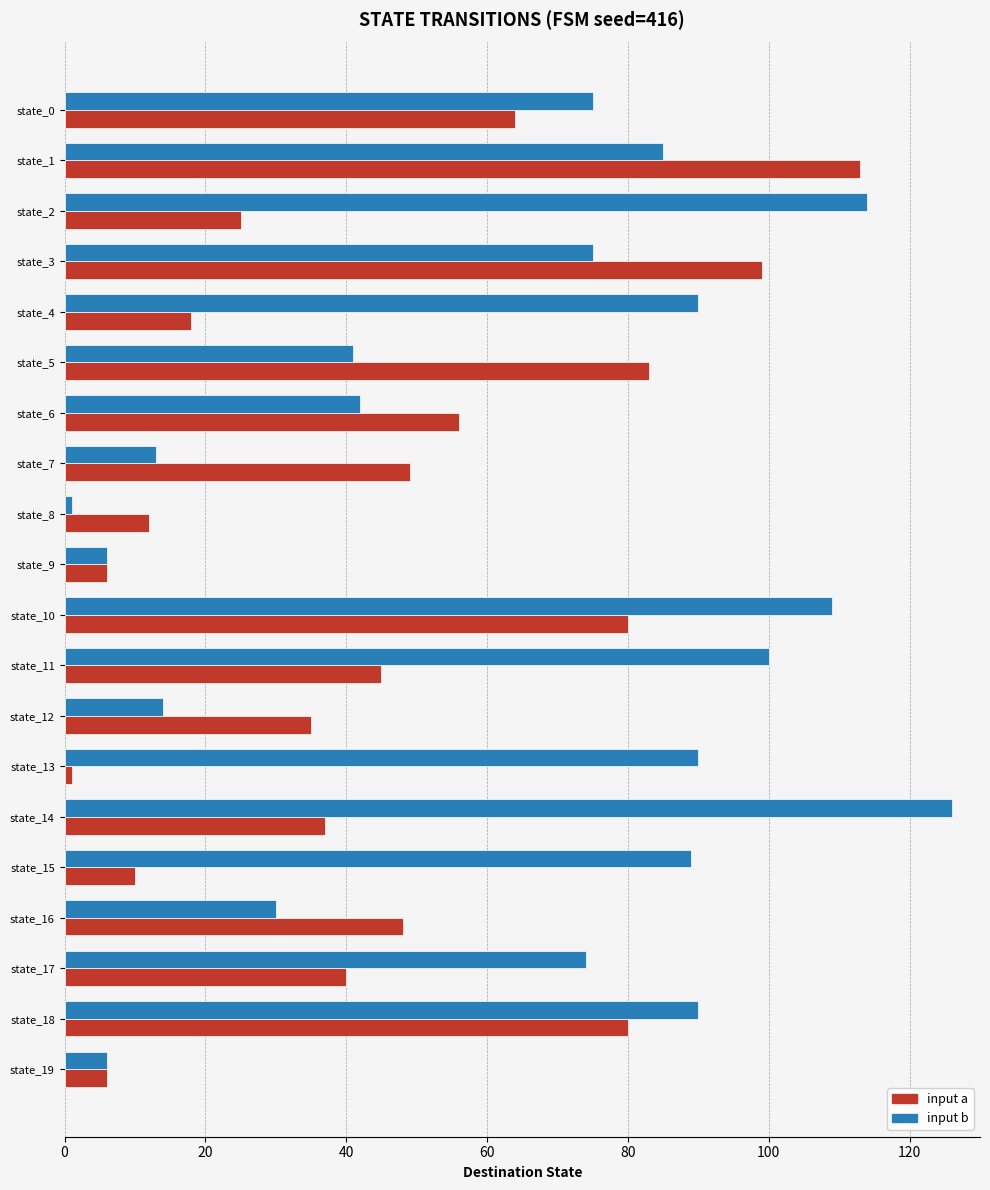

Which series changed the most between state_10 and state_15?

input a